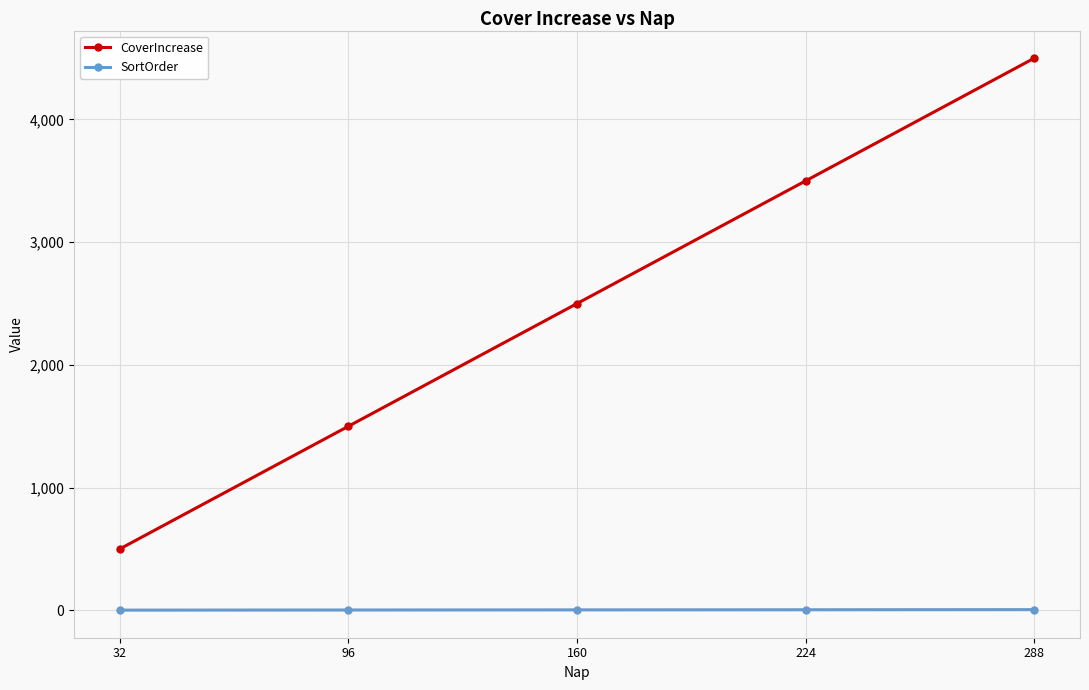

What is the total value across all series at 96?

1502